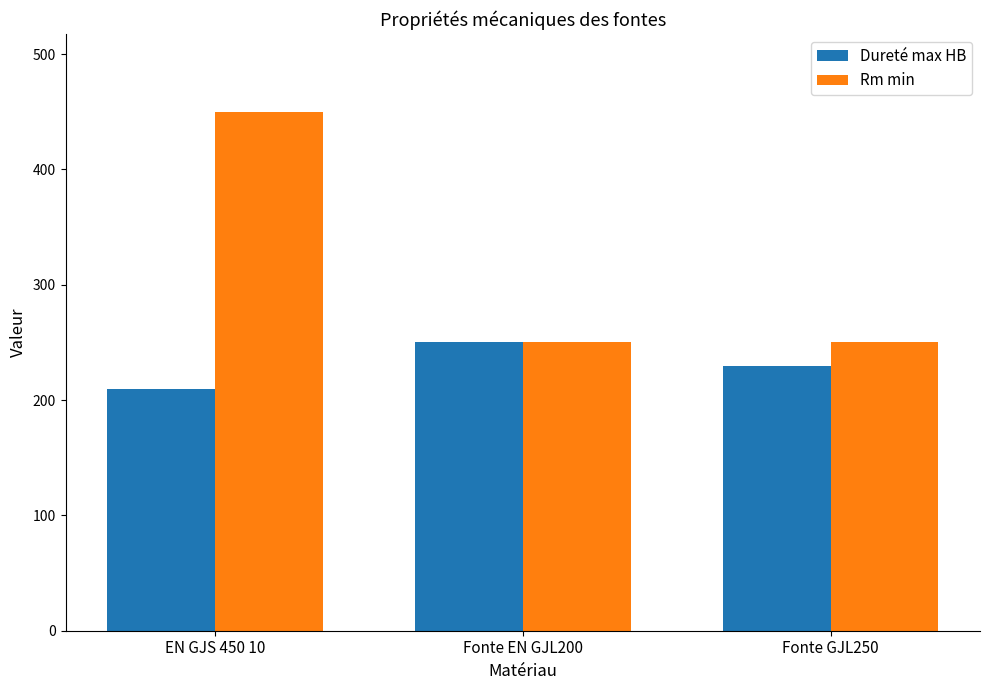

Which series has the widest spread of values?

Rm min